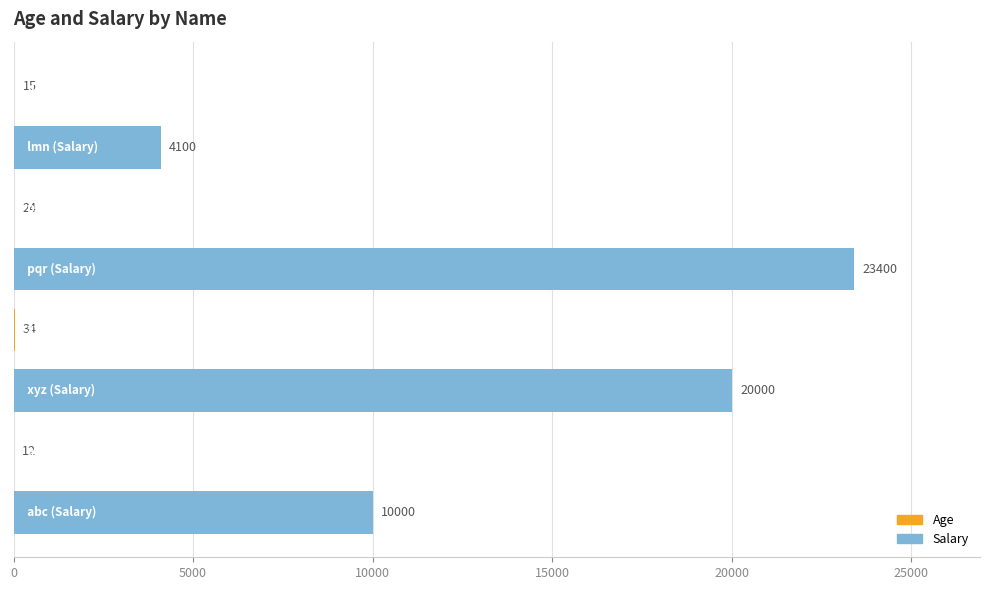

What is the average value of the Salary series?

14375